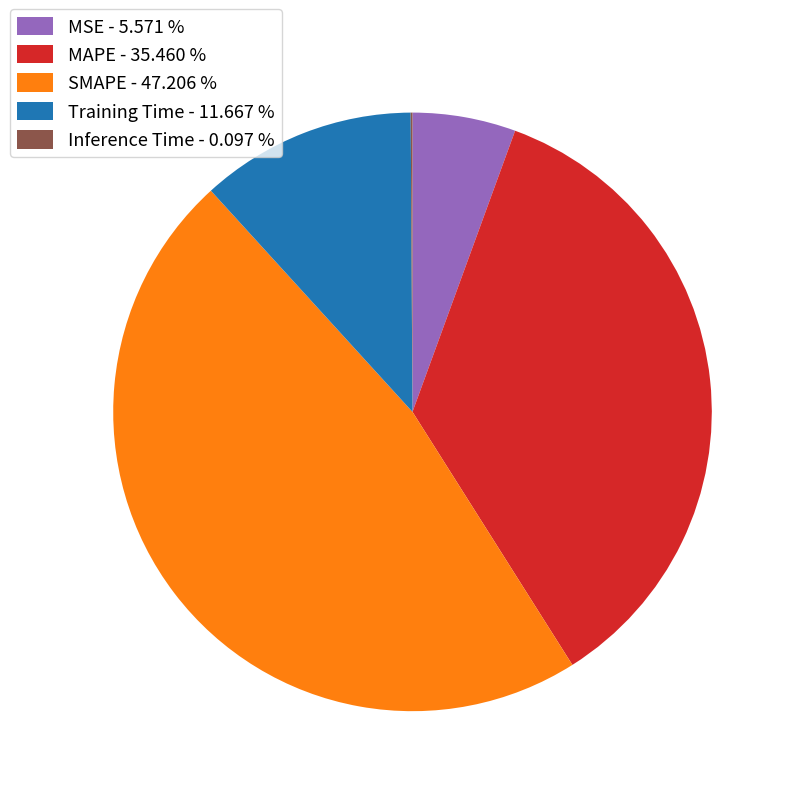

Does Training Time - 11.667 % account for over 50% of the chart?

No